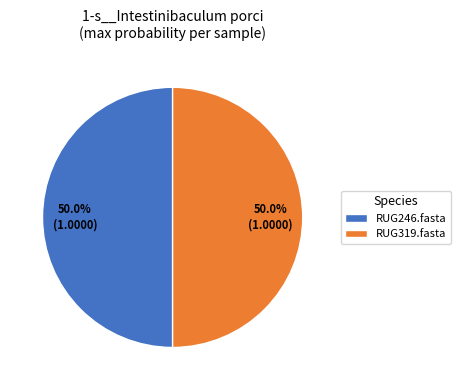

Count the number of slices in the pie.

2